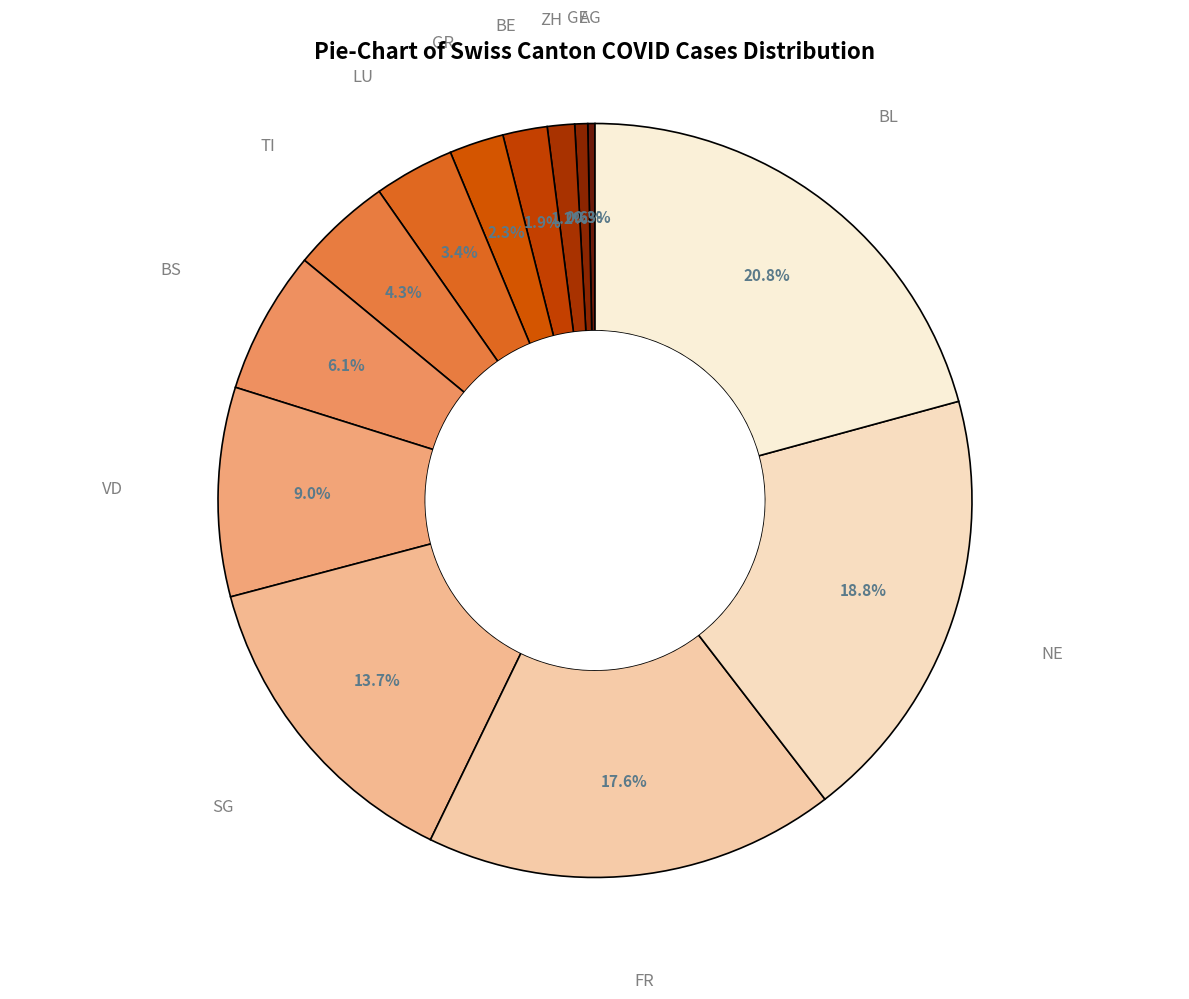

Does BE account for over 50% of the chart?

No